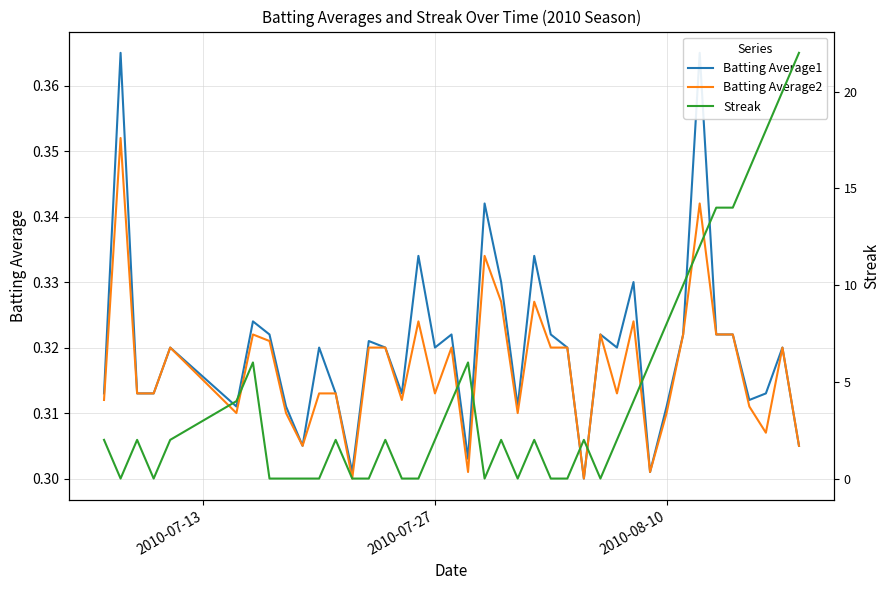

True or false: Streak and Batting Average1 intersect in this chart.

True